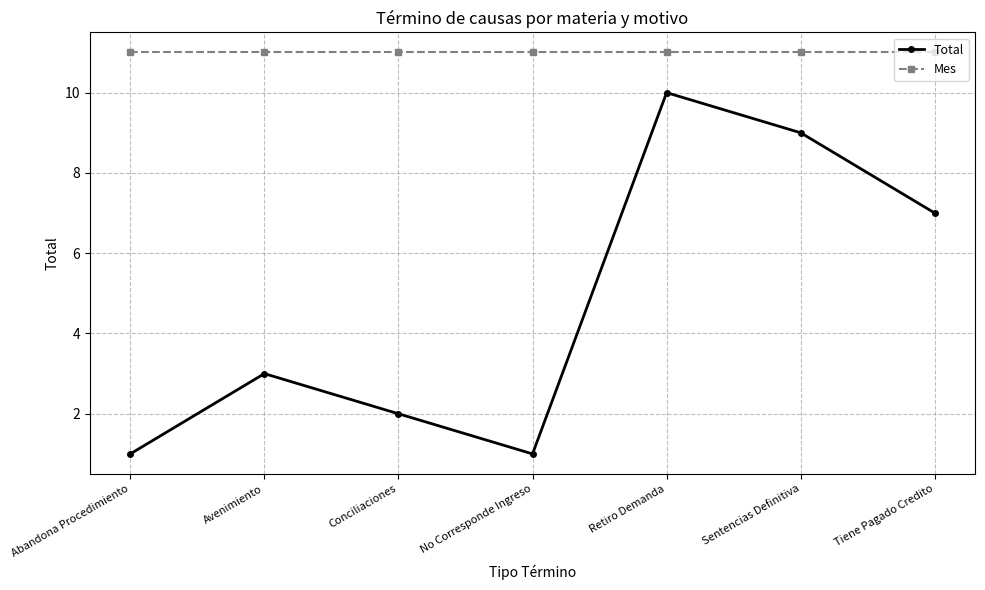

True or false: Total and Mes cross at least once.

False